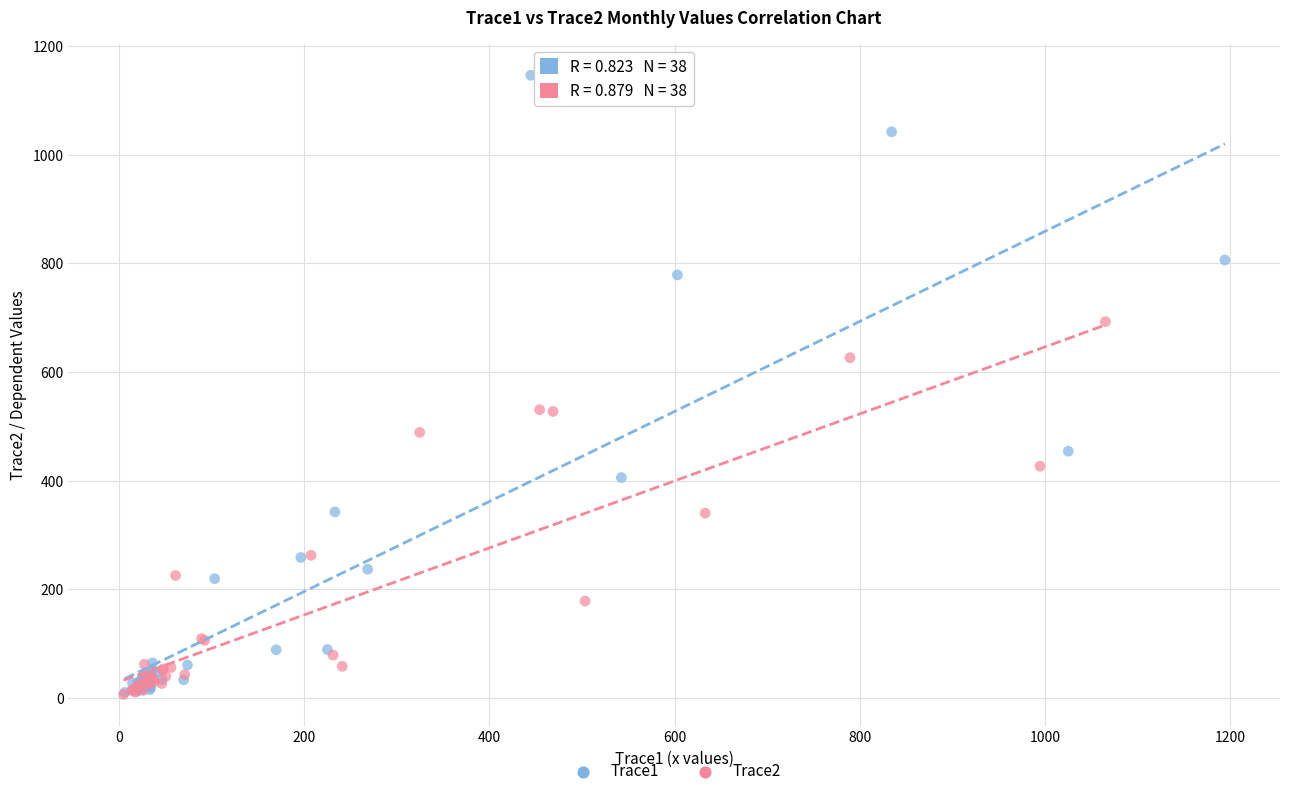

Which series contains the highest Y value?

Trace1